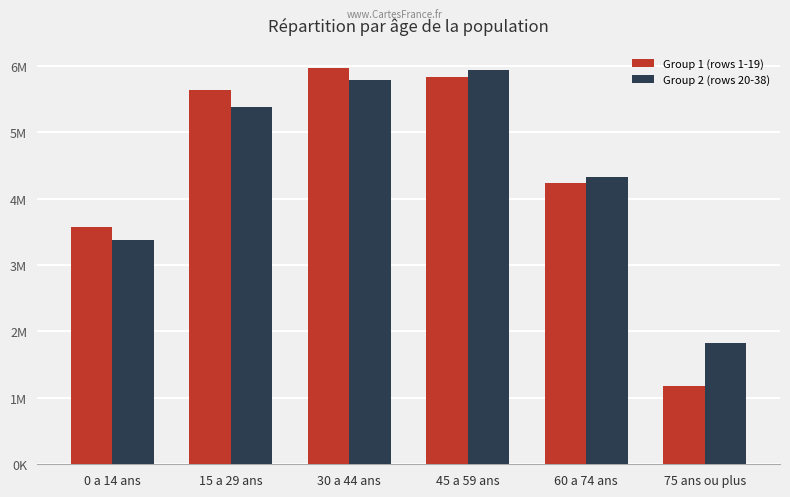

What is the label of the 3rd bar from the left?

30 a 44 ans